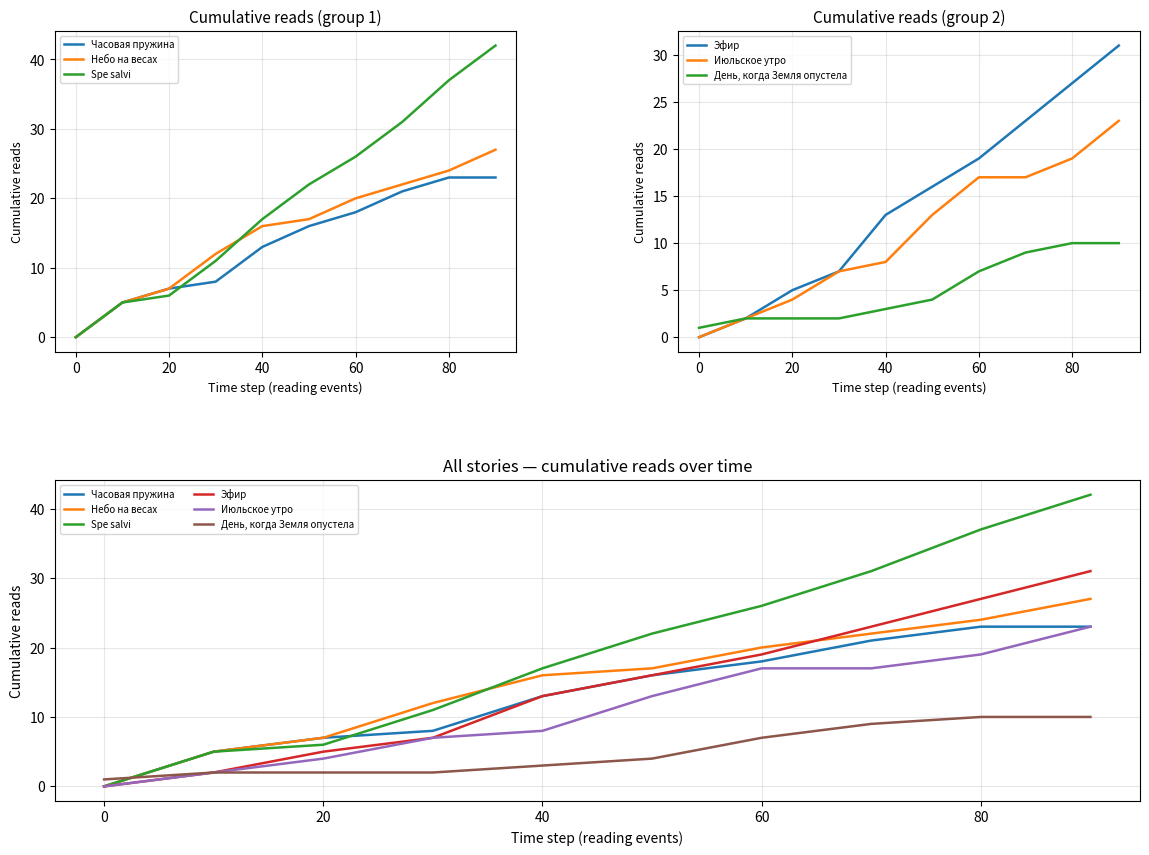

True or false: Небо на весах and Эфир intersect in this chart.

True